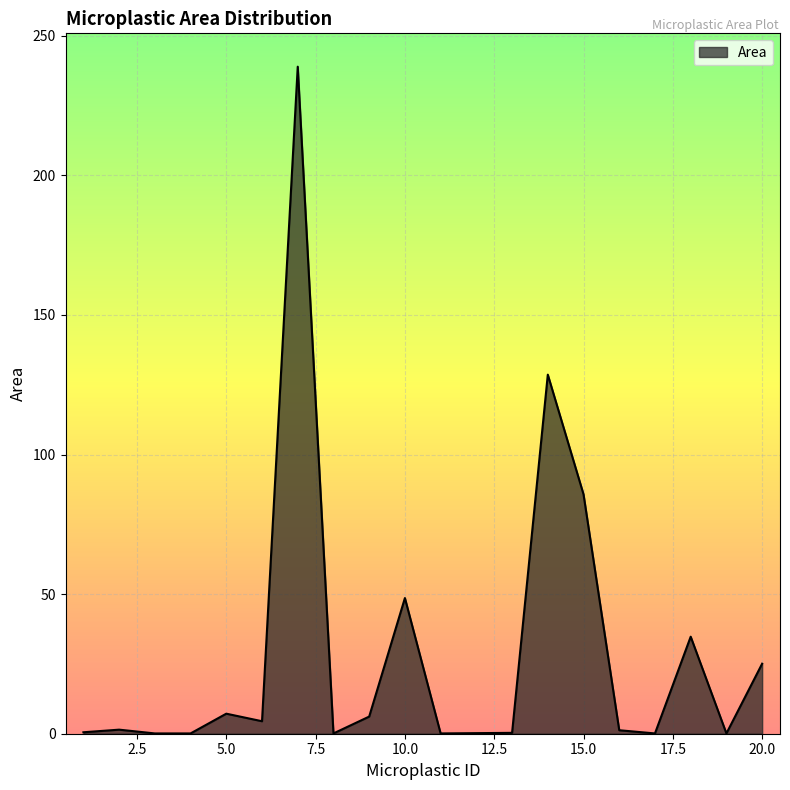

What is the greatest value displayed?

238.9